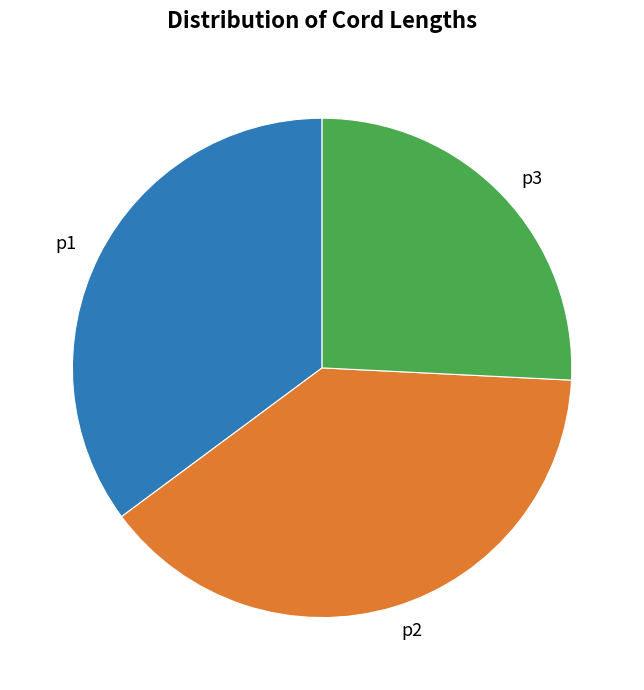

Rank the categories by value from lowest to highest.

p3, p1, p2